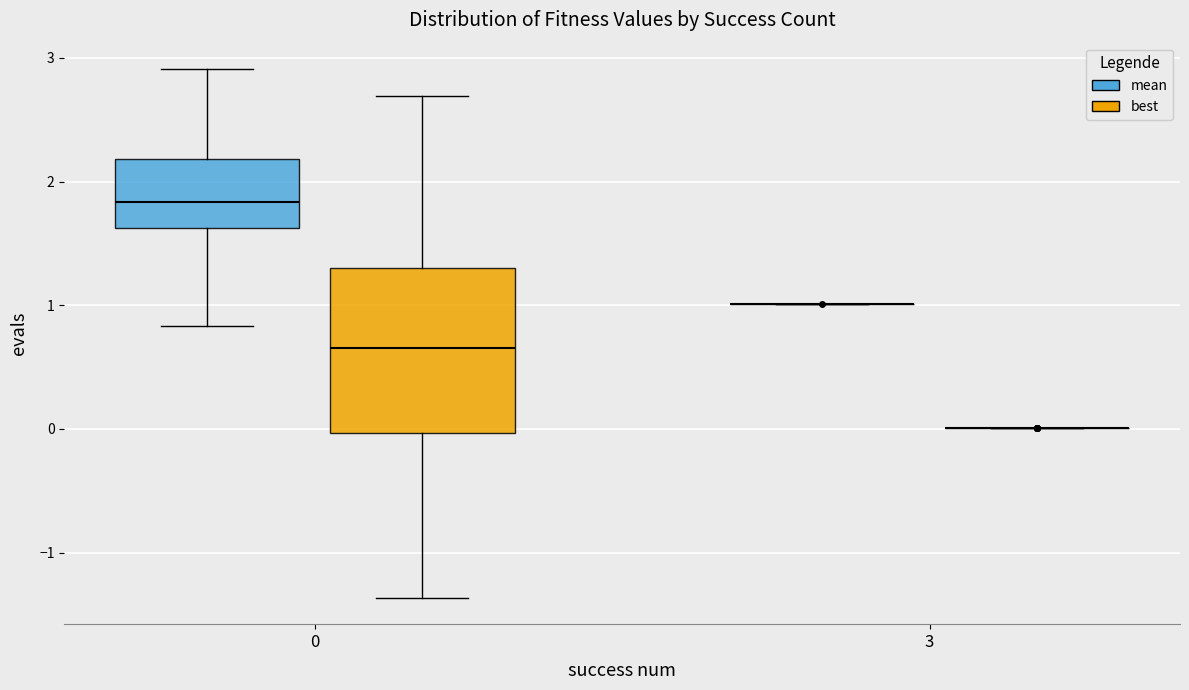

Reading left to right, transcribe this box plot: for each box, give where its median line is, the range the box spans, and where its two whiskers end, as read against the y-axis. The values are not printed on the chart, so give them approximately, as read against the axis.

0 (mean): median 1.8, box 1.6 to 2.2, whiskers 0.8 to 2.9
0 (best): median 0.7, box 0.0 to 1.3, whiskers -1.4 to 2.7
3 (mean): box collapsed to a line at 1.0, whiskers 1.0 to 1.0
3 (best): box collapsed to a line at 0.0, whiskers 0.0 to 0.0